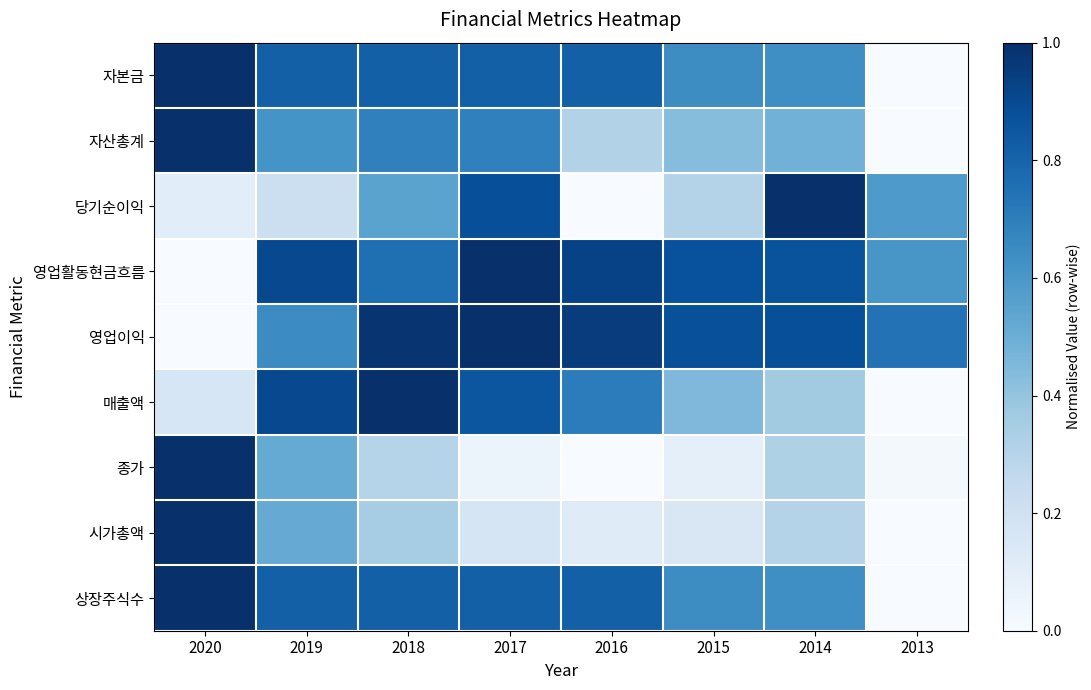

Reading left to right, extract all data points from this chart.

자본금: 2020=1.0	2019=0.8	2018=0.8	2017=0.8	2016=0.8	2015=0.6	2014=0.6	2013=0.0
자산총계: 2020=1.0	2019=0.6	2018=0.7	2017=0.7	2016=0.3	2015=0.4	2014=0.5	2013=0.0
당기순이익: 2020=0.1	2019=0.2	2018=0.5	2017=0.9	2016=0.0	2015=0.3	2014=1.0	2013=0.6
영업활동현금흐름: 2020=0.0	2019=0.9	2018=0.8	2017=1.0	2016=0.9	2015=0.9	2014=0.9	2013=0.6
영업이익: 2020=0.0	2019=0.6	2018=1.0	2017=1.0	2016=1.0	2015=0.9	2014=0.9	2013=0.7
매출액: 2020=0.2	2019=0.9	2018=1.0	2017=0.9	2016=0.7	2015=0.5	2014=0.4	2013=0.0
종가: 2020=1.0	2019=0.5	2018=0.3	2017=0.1	2016=0.0	2015=0.1	2014=0.3	2013=0.0
시가총액: 2020=1.0	2019=0.5	2018=0.3	2017=0.2	2016=0.1	2015=0.2	2014=0.3	2013=0.0
상장주식수: 2020=1.0	2019=0.8	2018=0.8	2017=0.8	2016=0.8	2015=0.6	2014=0.6	2013=0.0